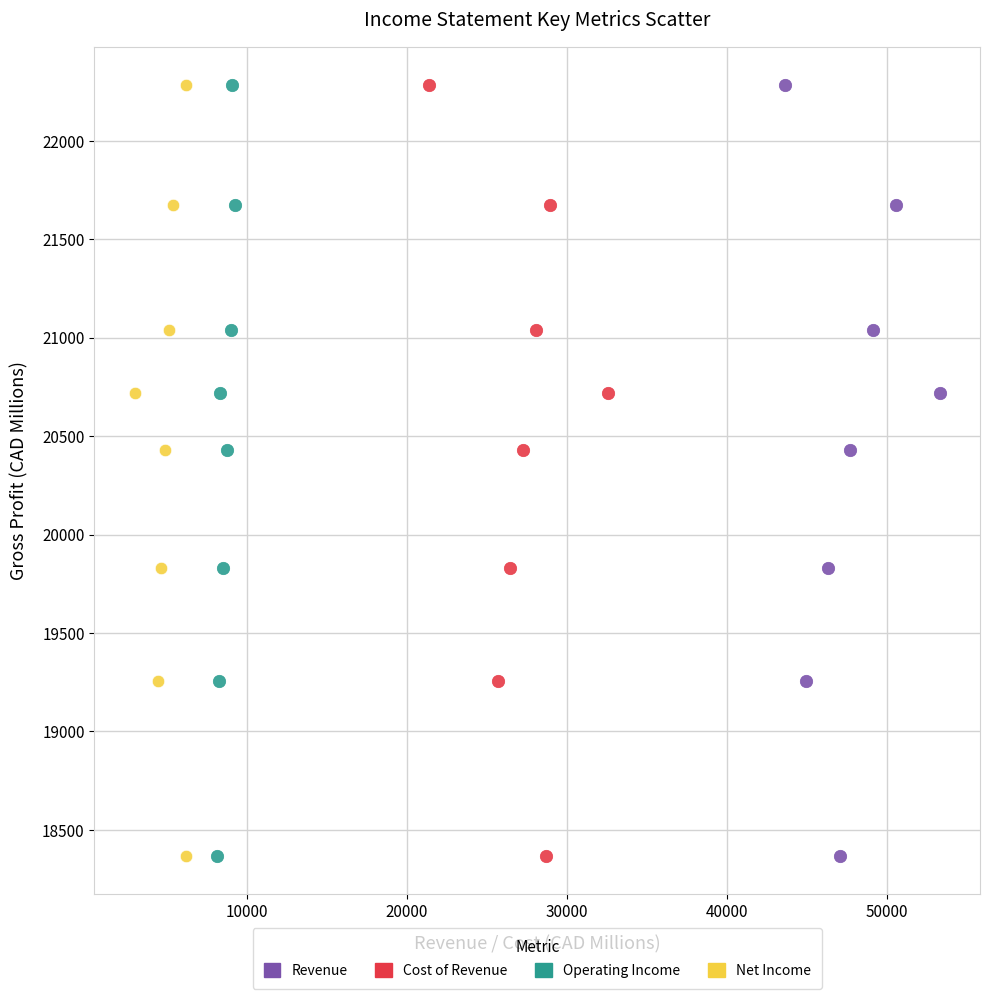

What are all the series names shown in the legend?

Revenue, Cost of Revenue, Operating Income, Net Income